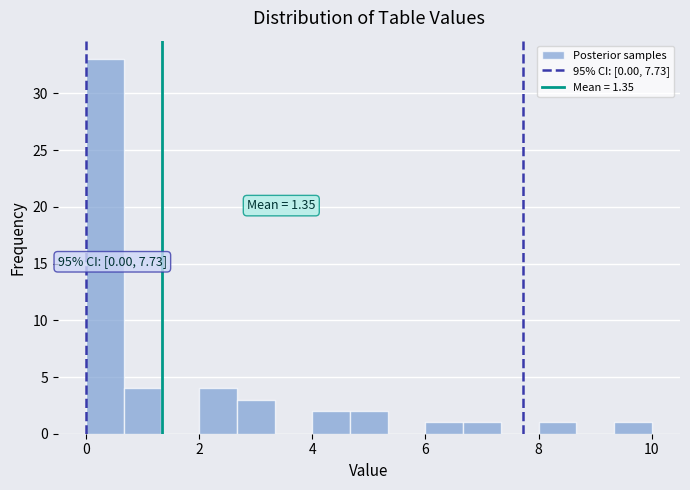

Read against the x-axis, roughly where is the centre of the tallest bar?

0.4